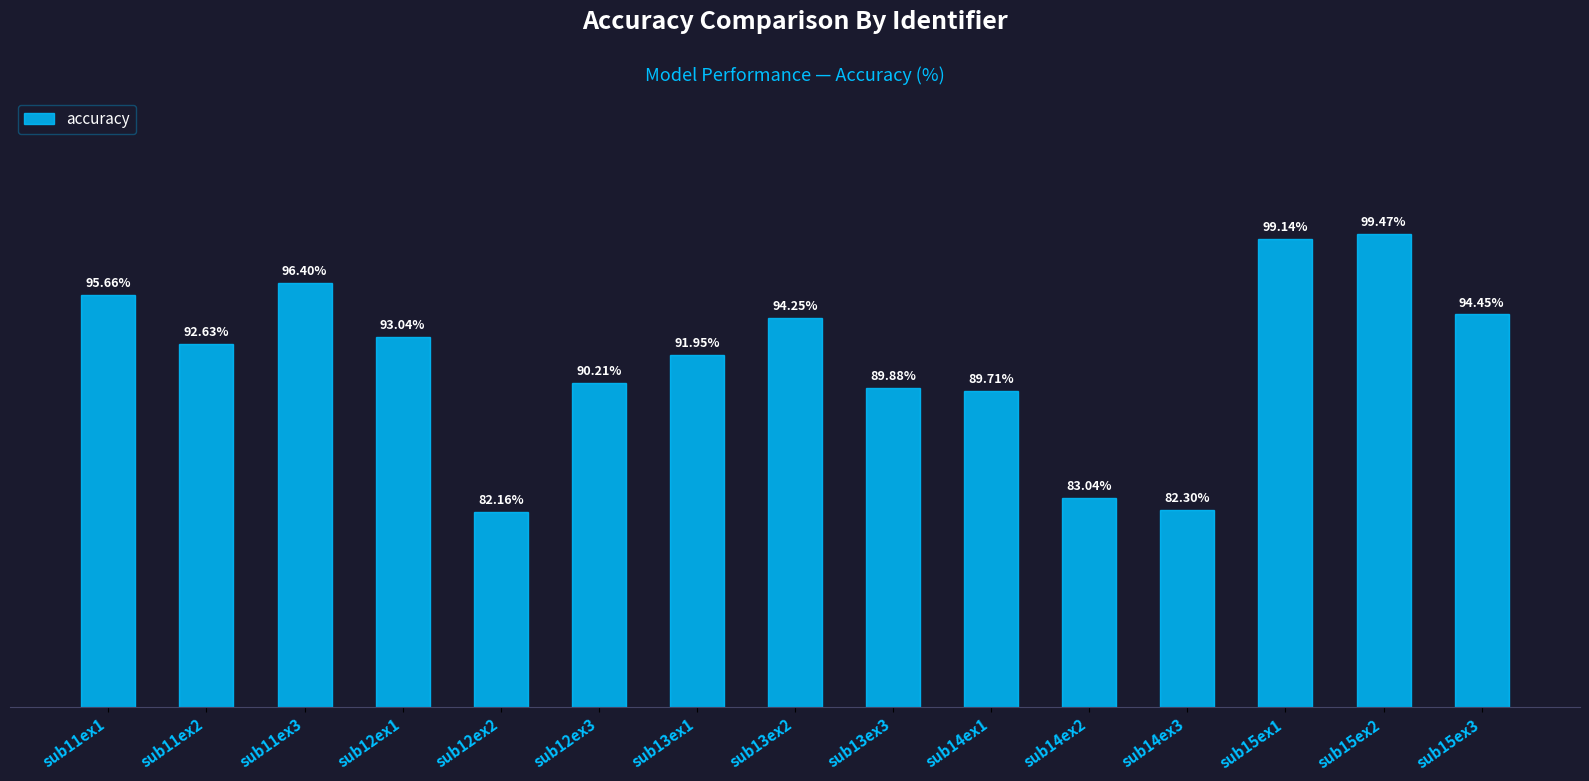

Which category has the highest value across all series?

sub15ex2